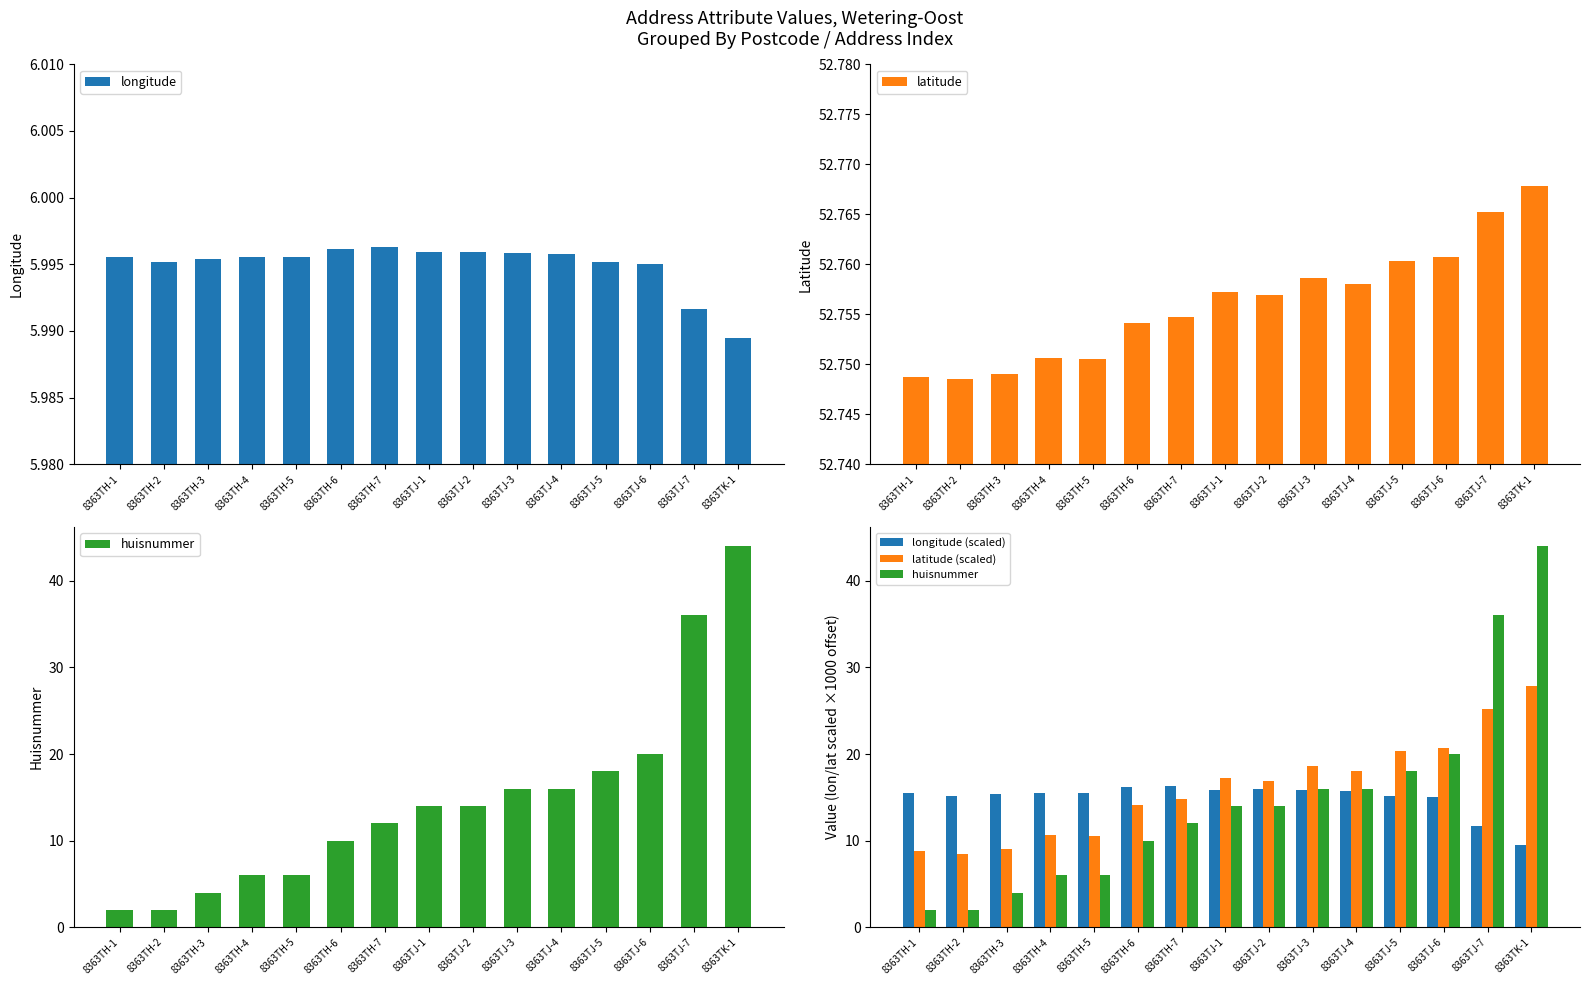

What is the highest value of the longitude series?

6.0